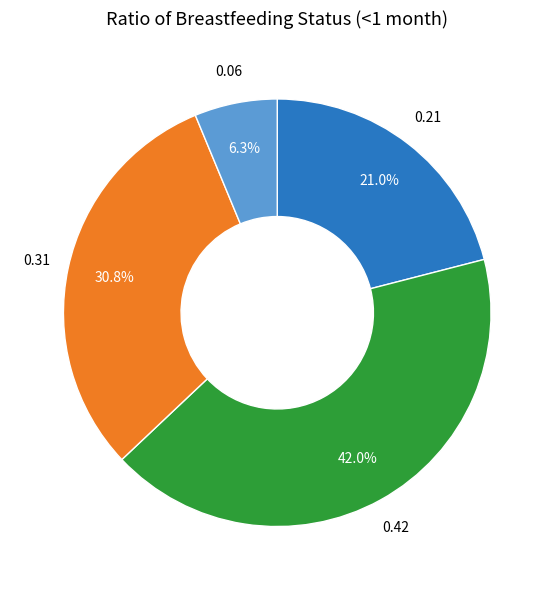

Is there a majority slice in this chart?

No